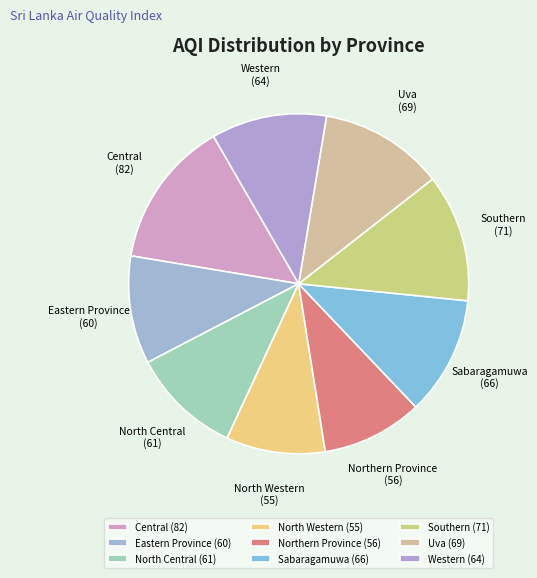

Does any single category account for the majority?

No